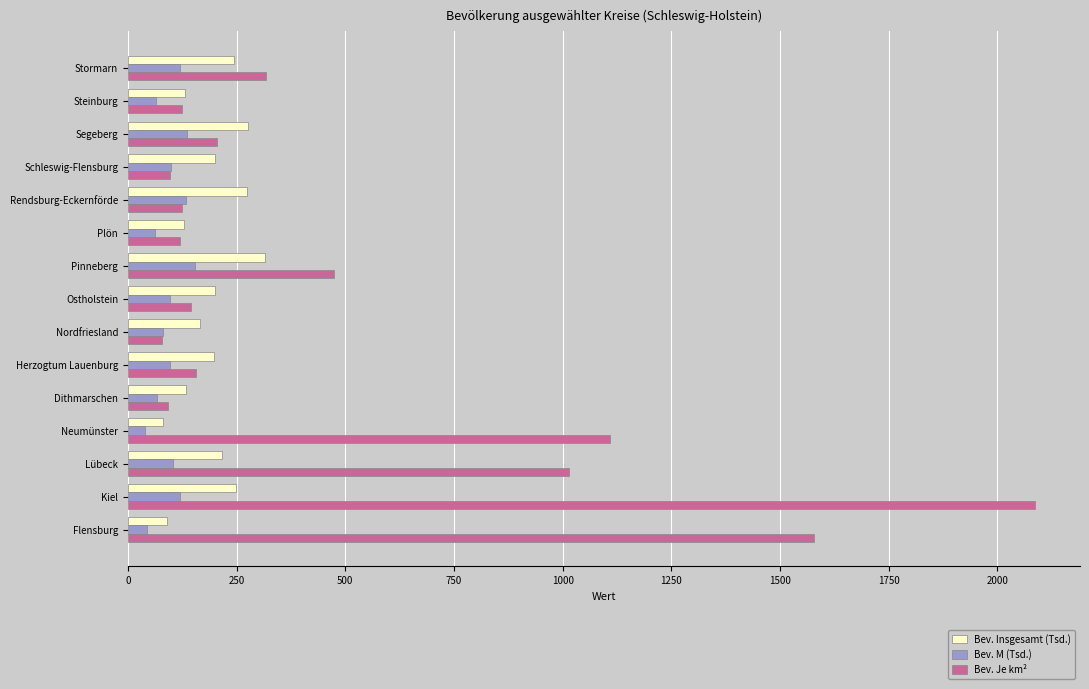

At which category is the sum across all series the highest?

Kiel